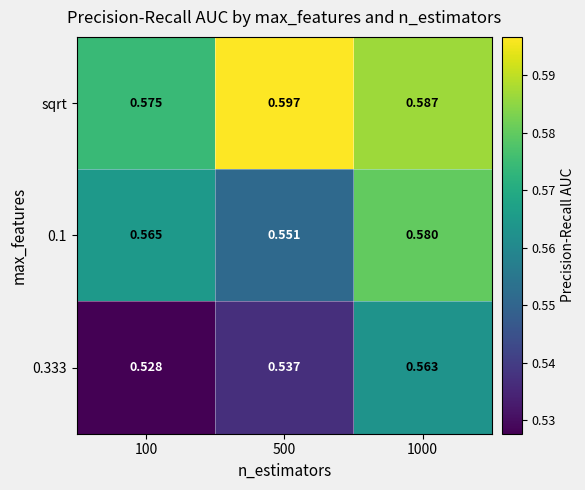

List the series in order of their overall mean, highest first.

sqrt, 0.1, 0.333